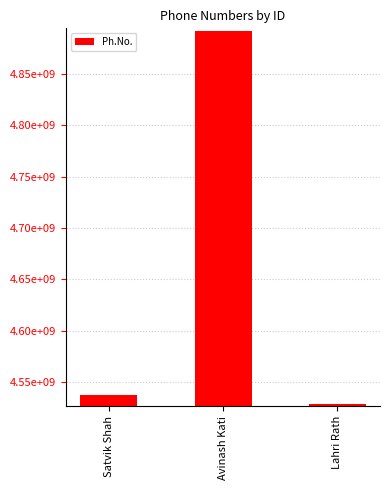

What is the difference between the maximum and minimum values?

363456228